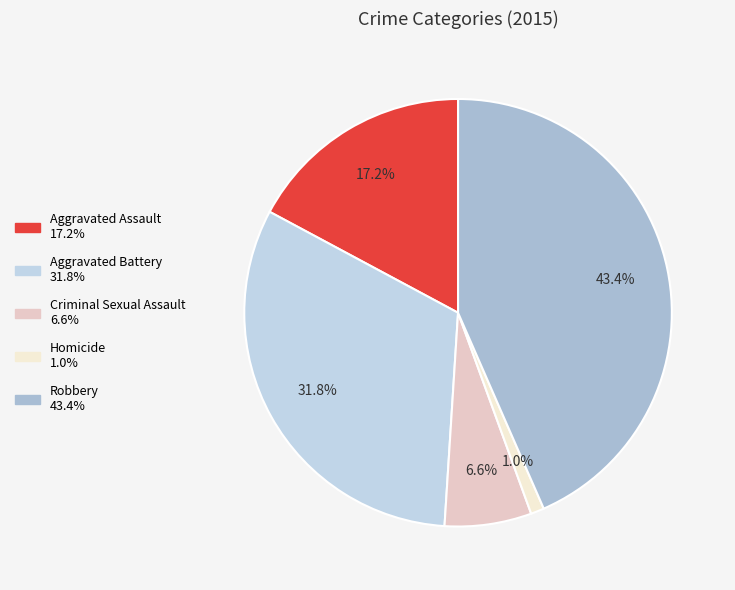

What portion of the pie excludes Homicide?

99.0%